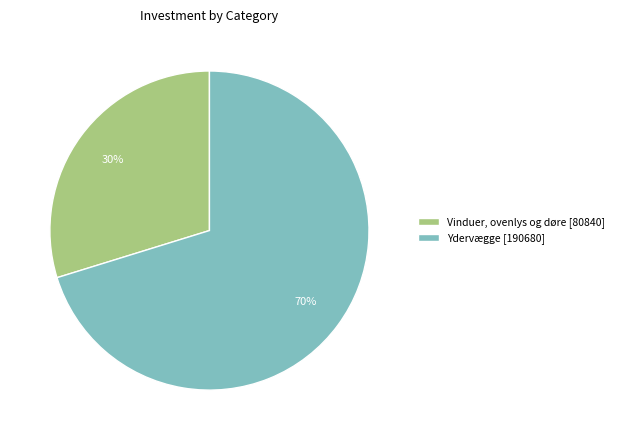

Rank the categories by value from lowest to highest.

Vinduer, ovenlys og døre, Ydervægge